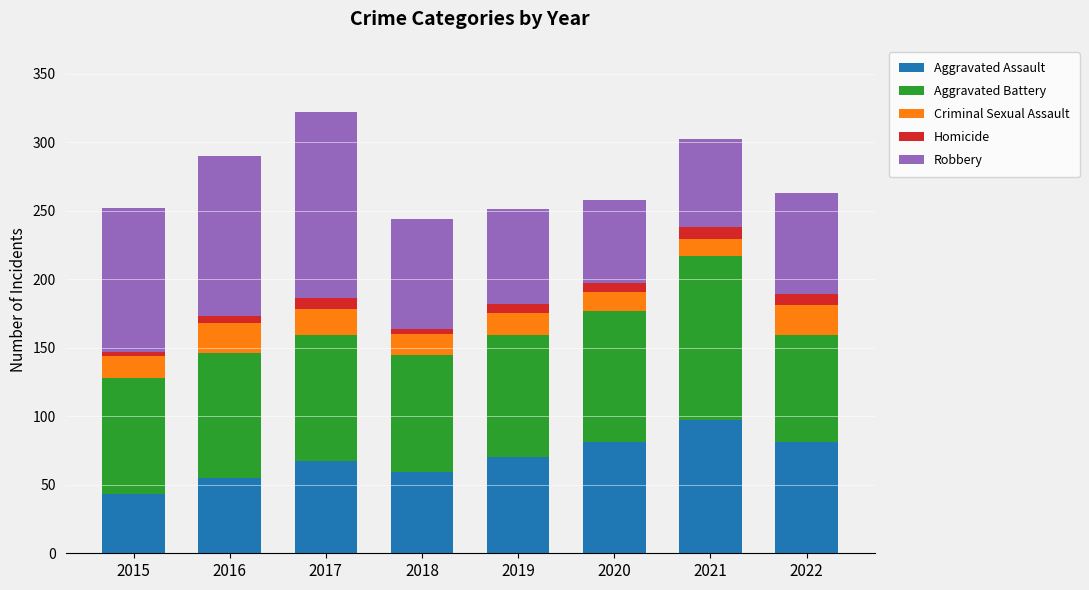

Which category has the highest value in the Aggravated Assault series?

2021